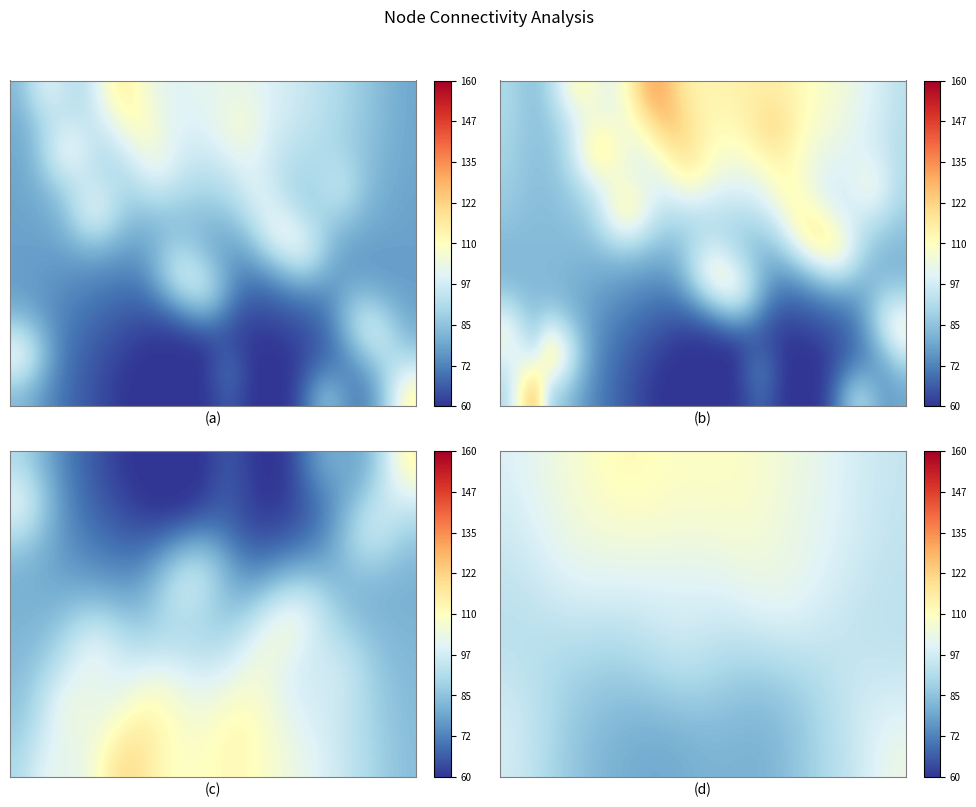

Which category has the highest value across all series?

9